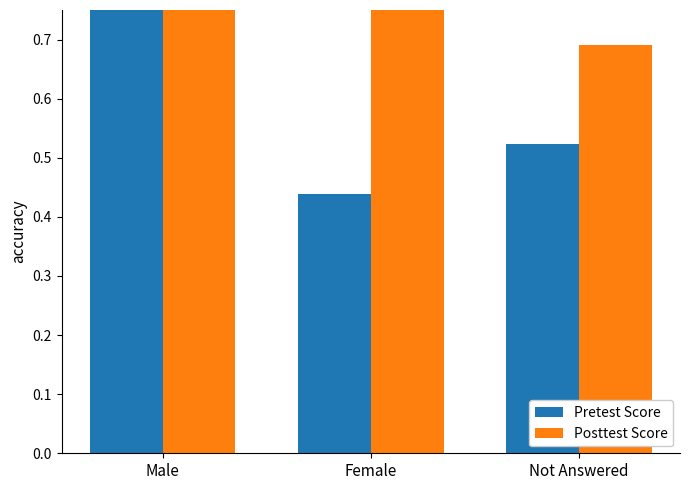

What is the average value of the Posttest Score series?

0.8